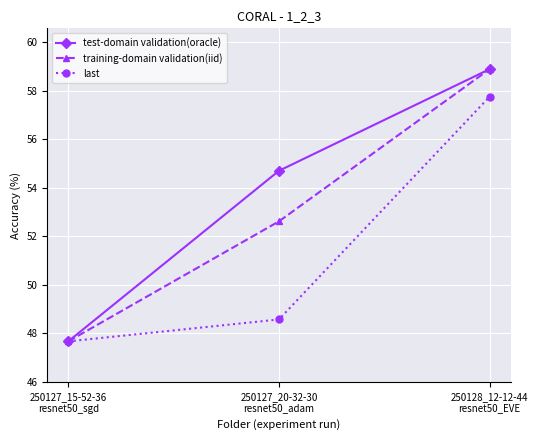

What is the difference between the maximum and second lowest values in the last series?

9.2